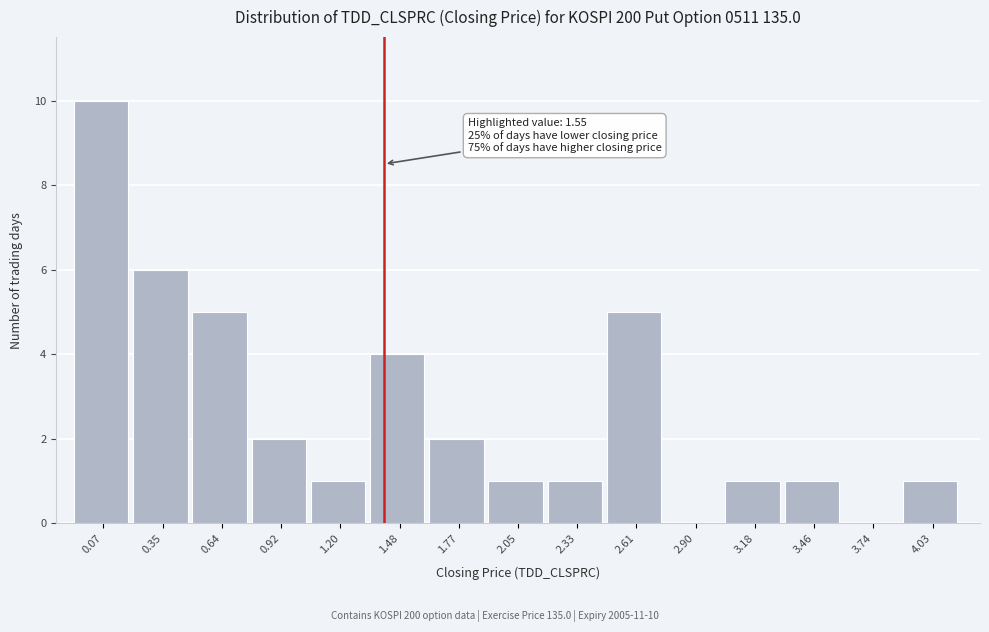

Reading right to left, what are all the values shown in this chart?

4.03=1	3.74=0	3.46=1	3.18=1	2.90=0	2.61=5	2.33=1	2.05=1	1.77=2	1.48=4	1.20=1	0.92=2	0.64=5	0.35=6	0.07=10